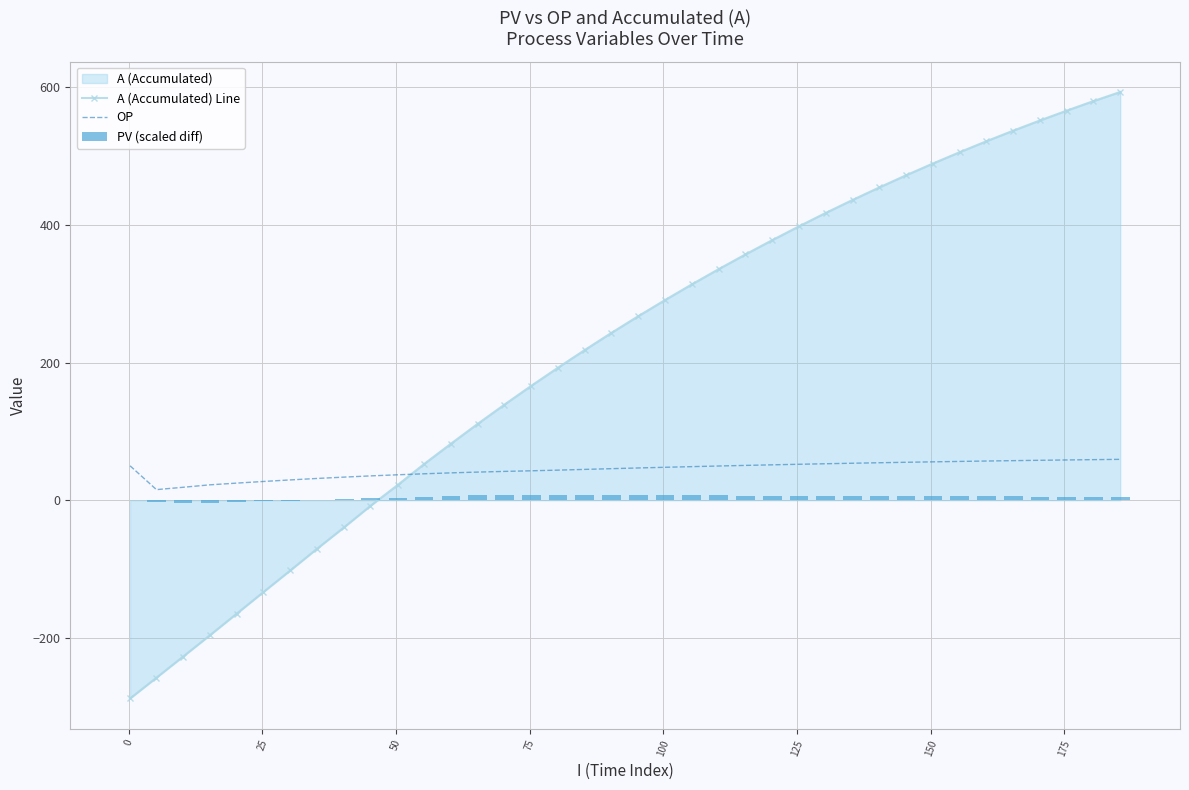

Which series ends up on top after the final intersection of A (Accumulated) Line and OP?

A (Accumulated) Line